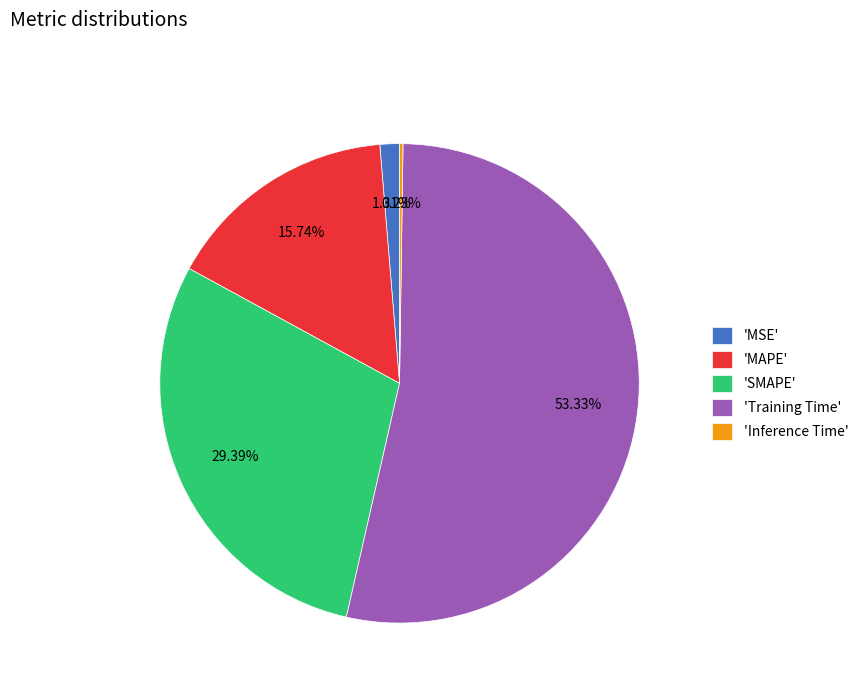

Does 'Training Time' represent more than half of the total?

Yes